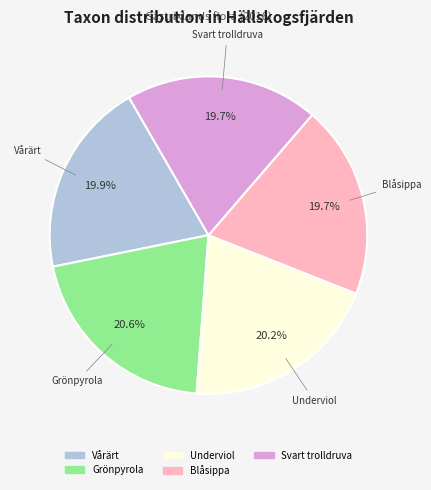

What portion of the pie excludes Blåsippa?

80.3%